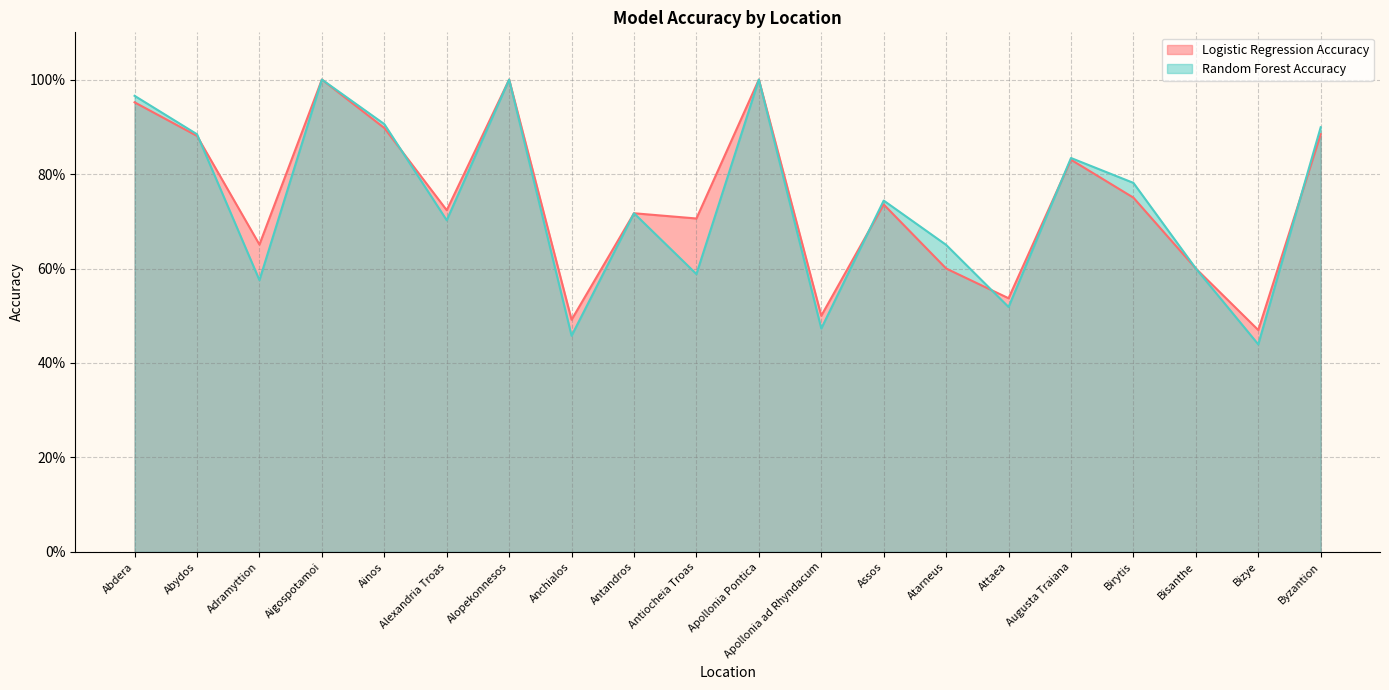

True or false: Random Forest Accuracy has a value of 0.5 at Attaea.

True